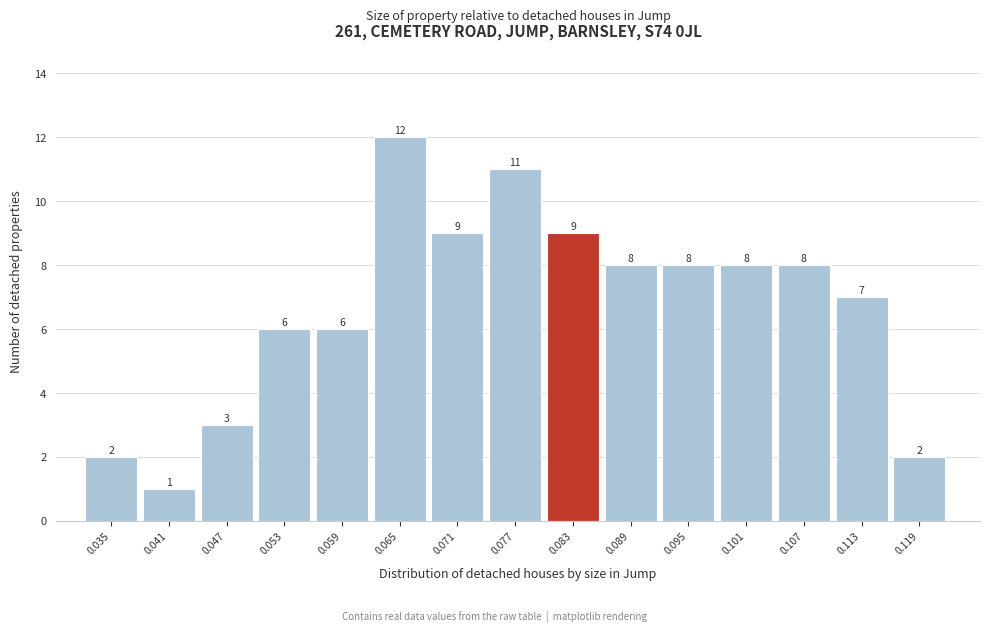

Reading right to left, what are all the values shown in this chart?

0.119=2	0.113=7	0.107=8	0.101=8	0.095=8	0.089=8	0.083=9	0.077=11	0.071=9	0.065=12	0.059=6	0.053=6	0.047=3	0.041=1	0.035=2